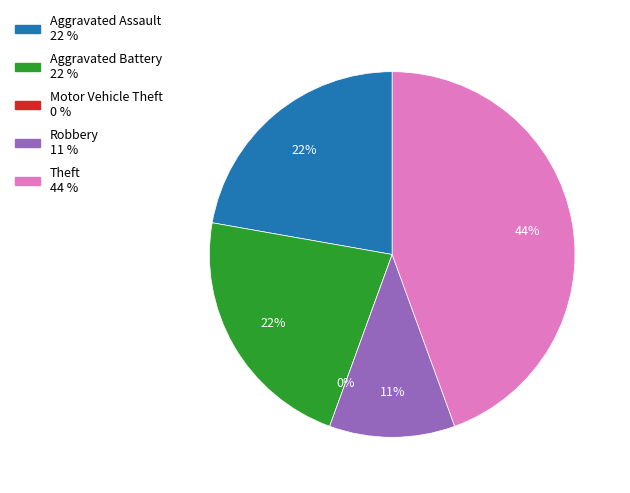

How many segments does this pie chart have?

5